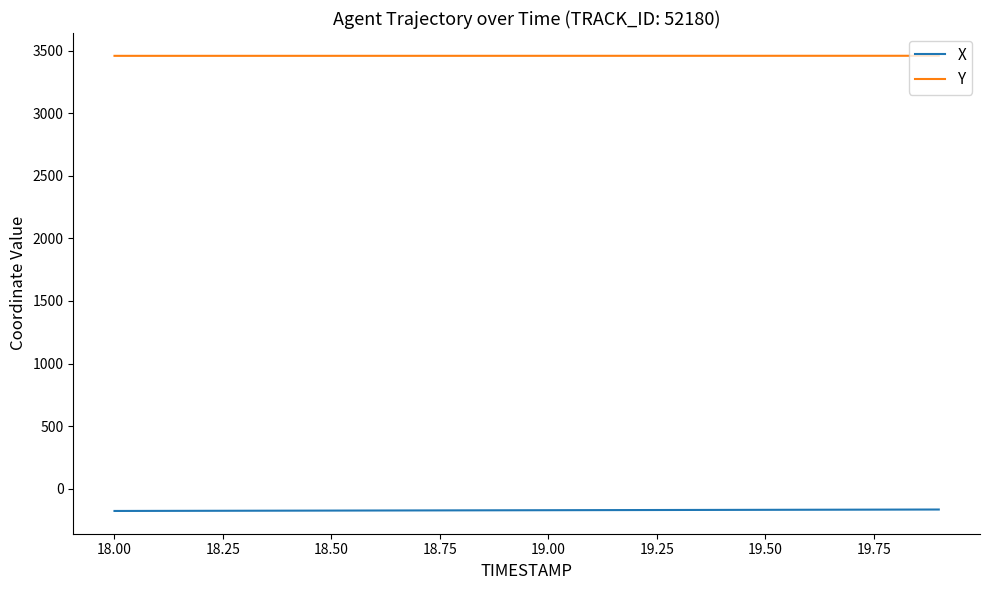

List the series in order of their peak value, lowest first.

X, Y